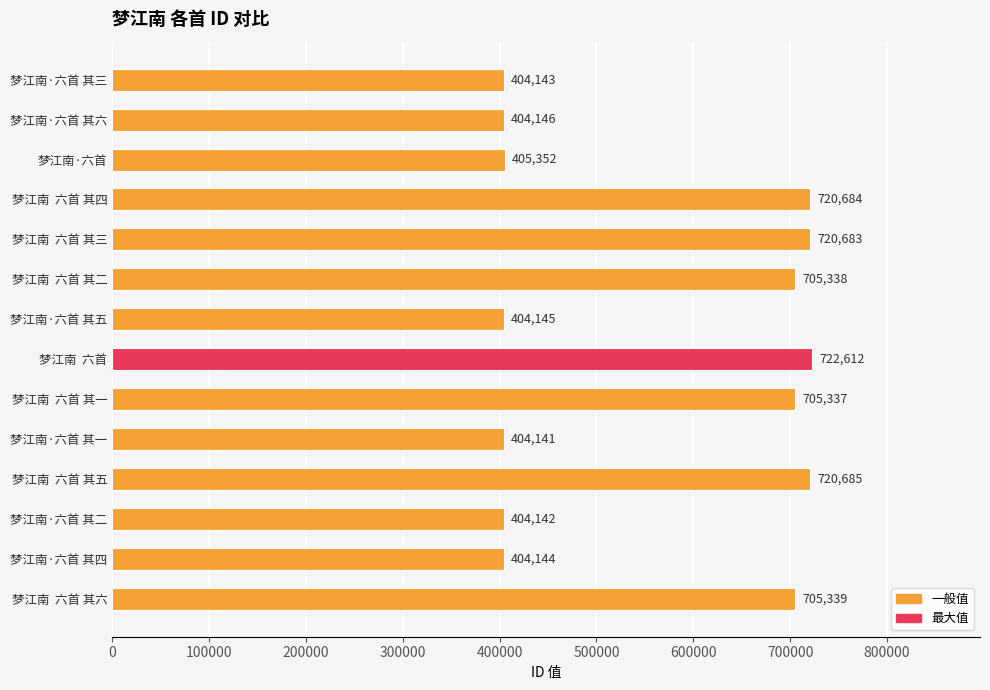

What is the difference between the maximum and minimum values?

318471